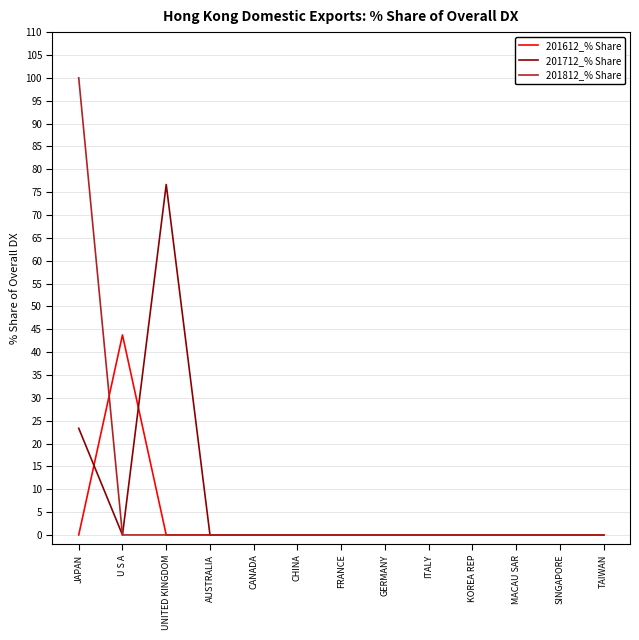

Reading left to right, transcribe all the data shown in this chart.

201612_% Share: 0.0	43.8	0.0	0.0	0.0	0.0	0.0	0.0	0.0	0.0	0.0	0.0	0.0
201712_% Share: 23.3	0.0	76.7	0.0	0.0	0.0	0.0	0.0	0.0	0.0	0.0	0.0	0.0
201812_% Share: 100.0	0.0	0.0	0.0	0.0	0.0	0.0	0.0	0.0	0.0	0.0	0.0	0.0